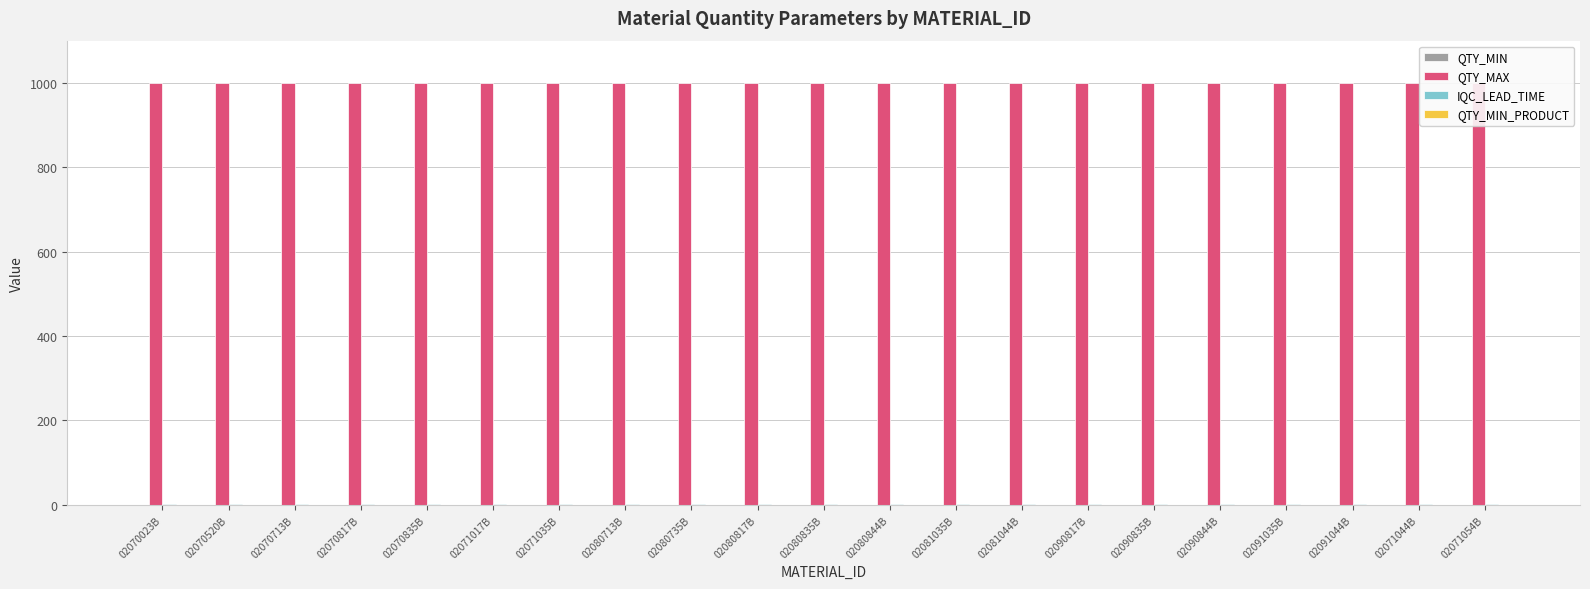

Reading left to right, transcribe all the data shown in this chart.

QTY_MIN: 02070023B=0	02070520B=0	02070713B=0	02070817B=0	02070835B=0	02071017B=0	02071035B=0	02080713B=0	02080735B=0	02080817B=0	02080835B=0	02080844B=0	02081035B=0	02081044B=0	02090817B=0	02090835B=0	02090844B=0	02091035B=0	02091044B=0	02071044B=0	02071054B=0
QTY_MAX: 02070023B=1000	02070520B=1000	02070713B=1000	02070817B=1000	02070835B=1000	02071017B=1000	02071035B=1000	02080713B=1000	02080735B=1000	02080817B=1000	02080835B=1000	02080844B=1000	02081035B=1000	02081044B=1000	02090817B=1000	02090835B=1000	02090844B=1000	02091035B=1000	02091044B=1000	02071044B=1000	02071054B=1000
IQC_LEAD_TIME: 02070023B=3	02070520B=3	02070713B=3	02070817B=3	02070835B=3	02071017B=3	02071035B=3	02080713B=3	02080735B=3	02080817B=3	02080835B=3	02080844B=3	02081035B=3	02081044B=3	02090817B=3	02090835B=3	02090844B=3	02091035B=3	02091044B=3	02071044B=3	02071054B=3
QTY_MIN_PRODUCT: 02070023B=0	02070520B=0	02070713B=0	02070817B=0	02070835B=0	02071017B=0	02071035B=0	02080713B=0	02080735B=0	02080817B=0	02080835B=0	02080844B=0	02081035B=0	02081044B=0	02090817B=0	02090835B=0	02090844B=0	02091035B=0	02091044B=0	02071044B=0	02071054B=0